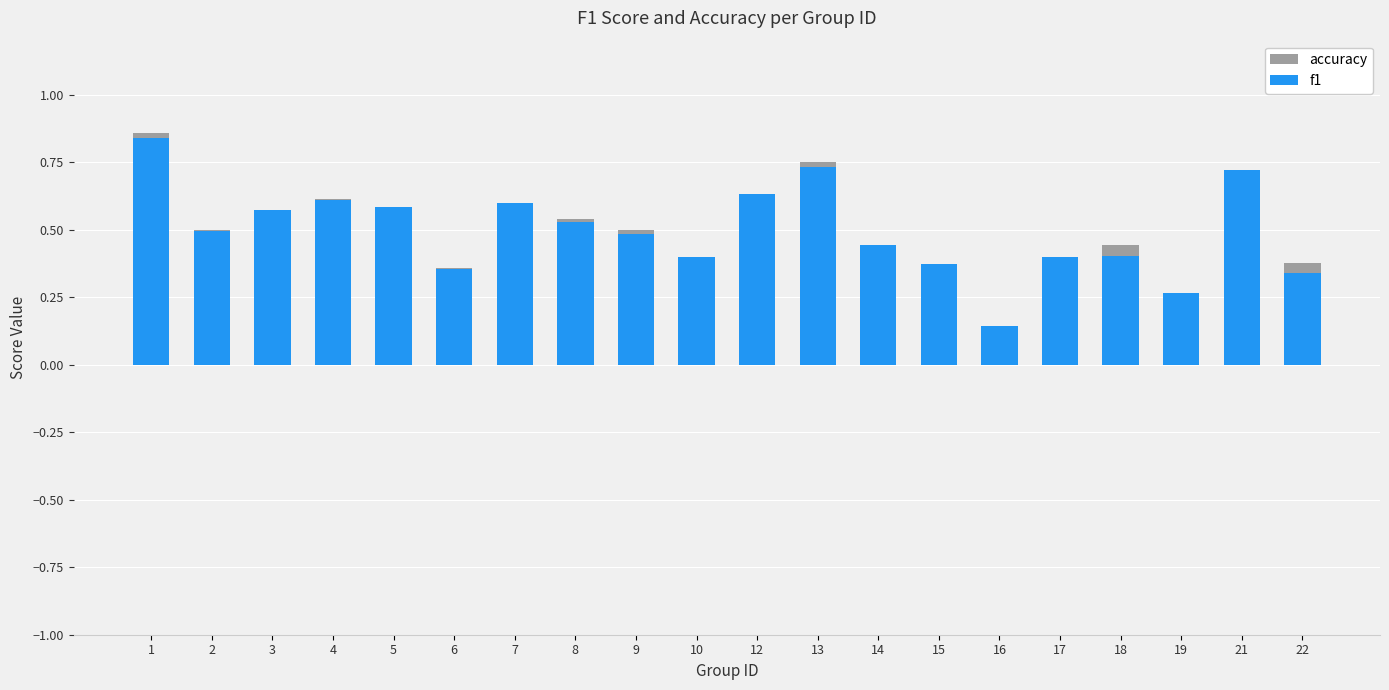

Rank the categories by f1 value from lowest to highest.

16, 19, 22, 6, 15, 10, 17, 18, 14, 9, 2, 8, 3, 5, 7, 4, 12, 21, 13, 1